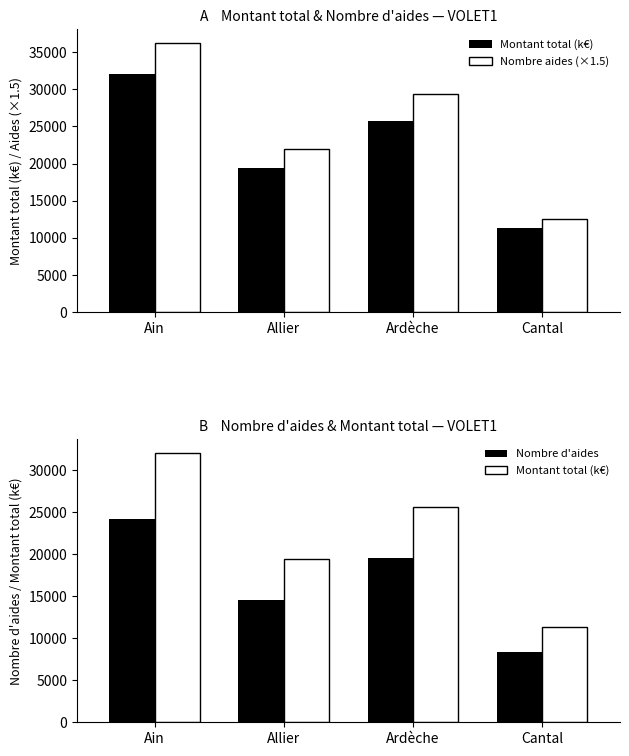

What is the label of the 1st bar from the right?

Cantal